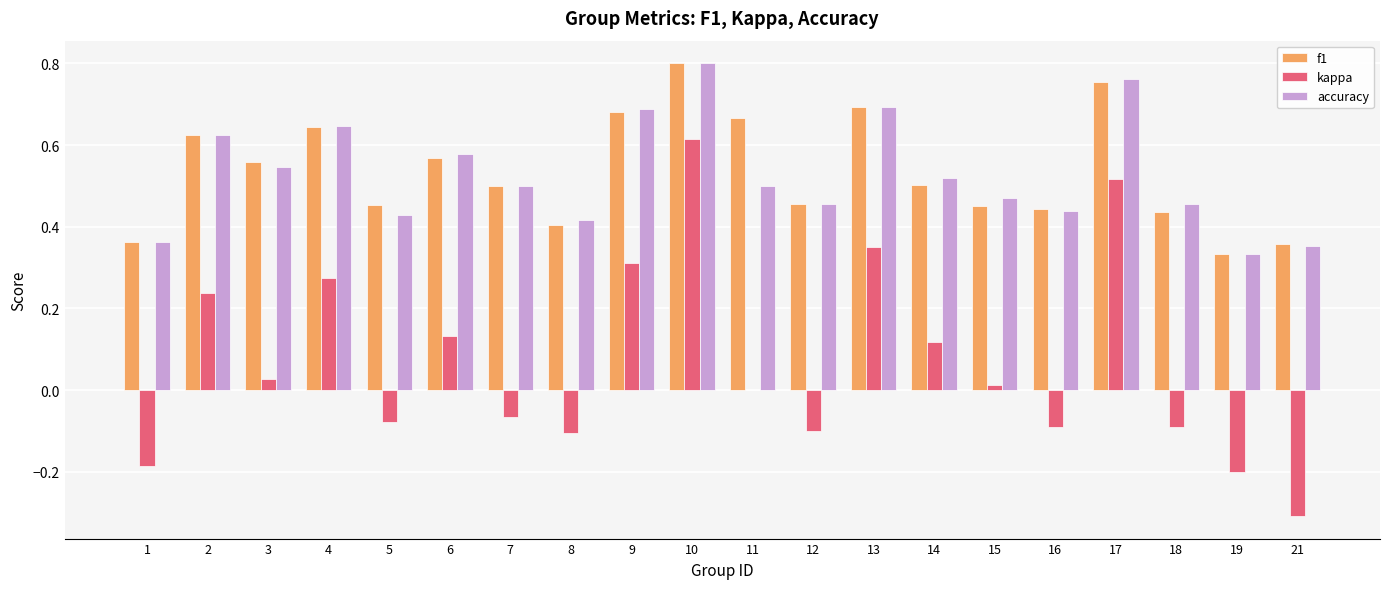

How many data points does each series have?

20